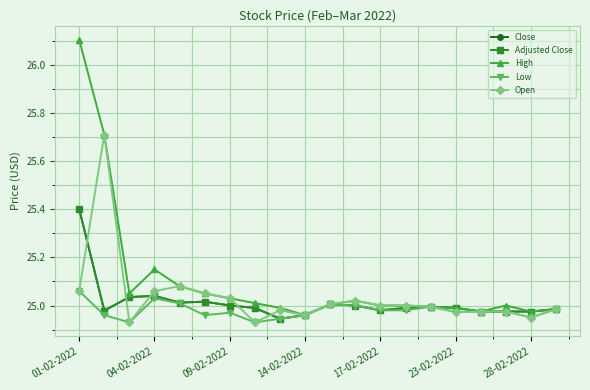

Is this an area chart (filled region under the line)?

No